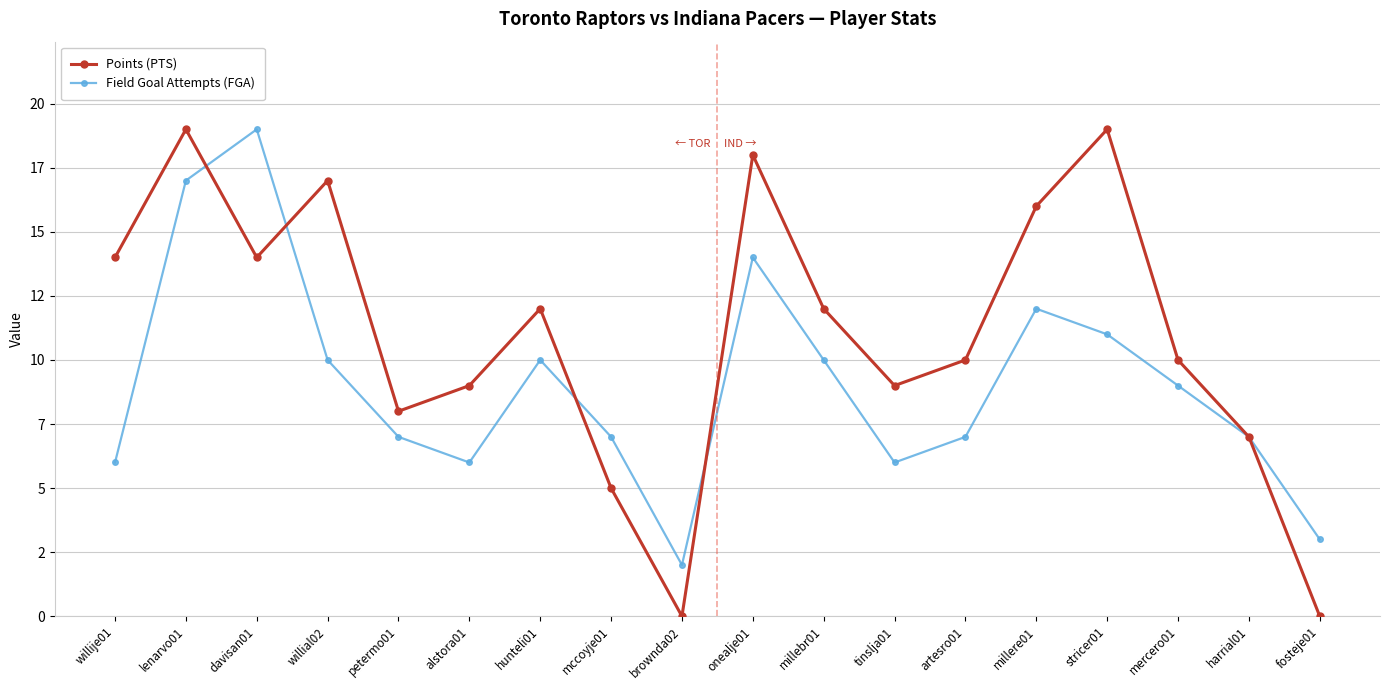

What are all the series names shown in the legend?

Points (PTS), Field Goal Attempts (FGA)